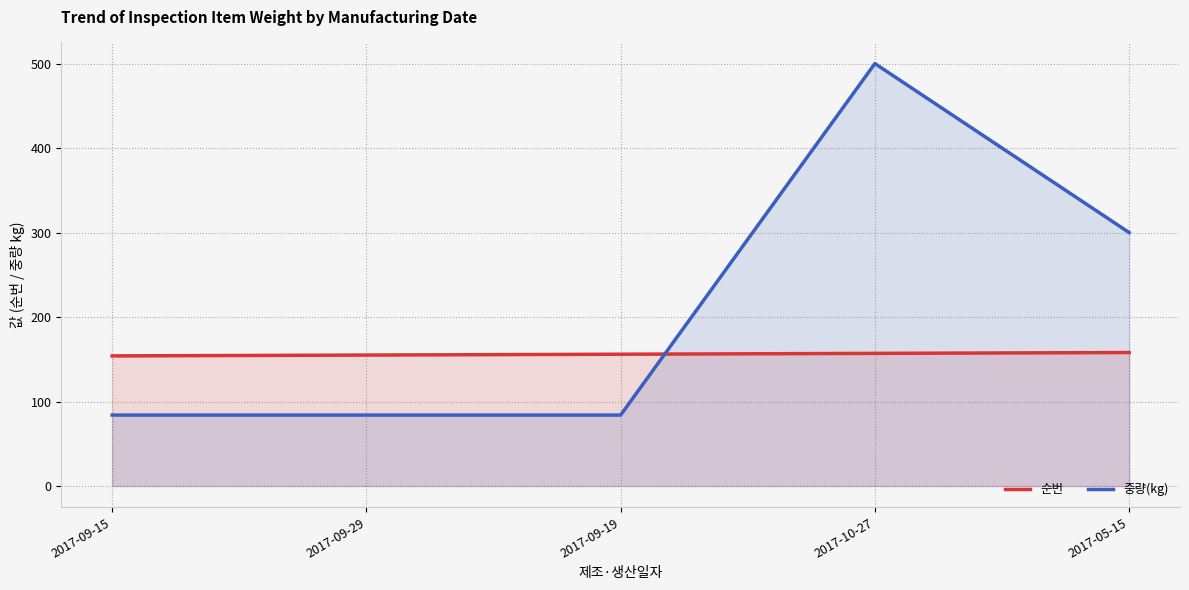

What is the average value of the 순번 series?

156